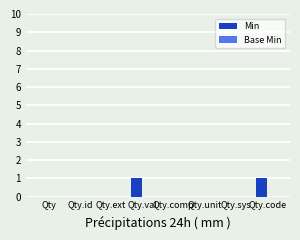

True or false: the data shows 0 at Qty.code.

False